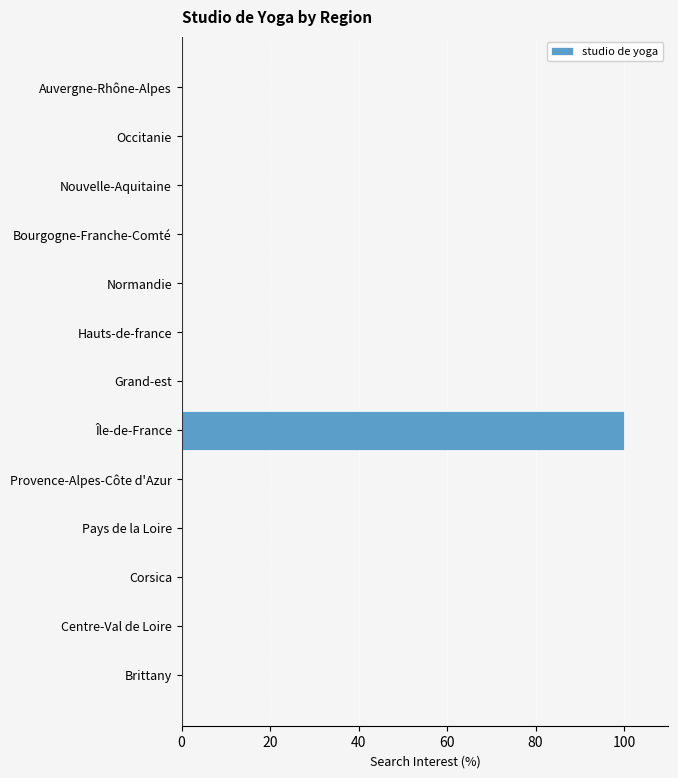

Is it true that the value at Corsica is -41?

False